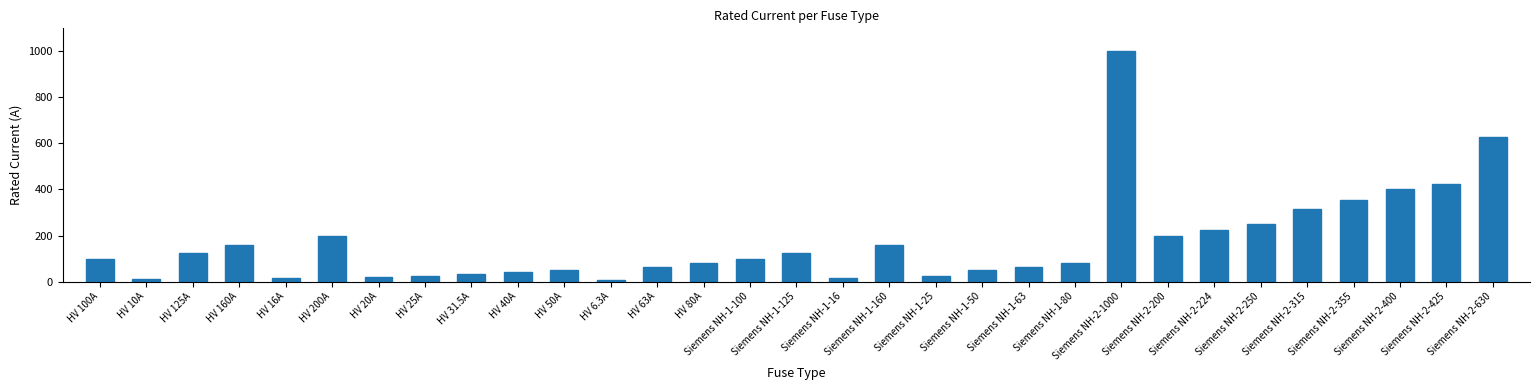

Does the chart contain any negative values?

No